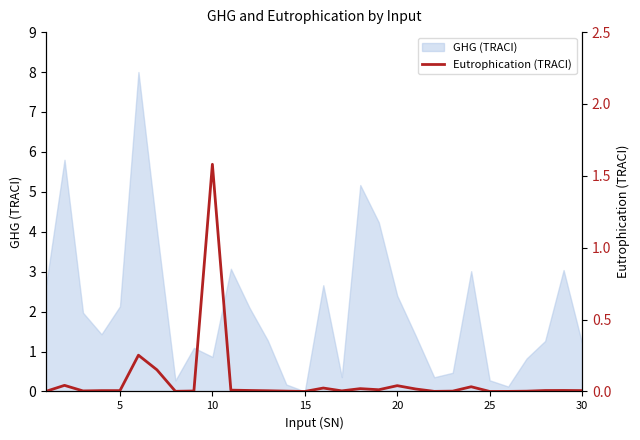

True or false: there are more than 2 points higher than both neighbors.

True